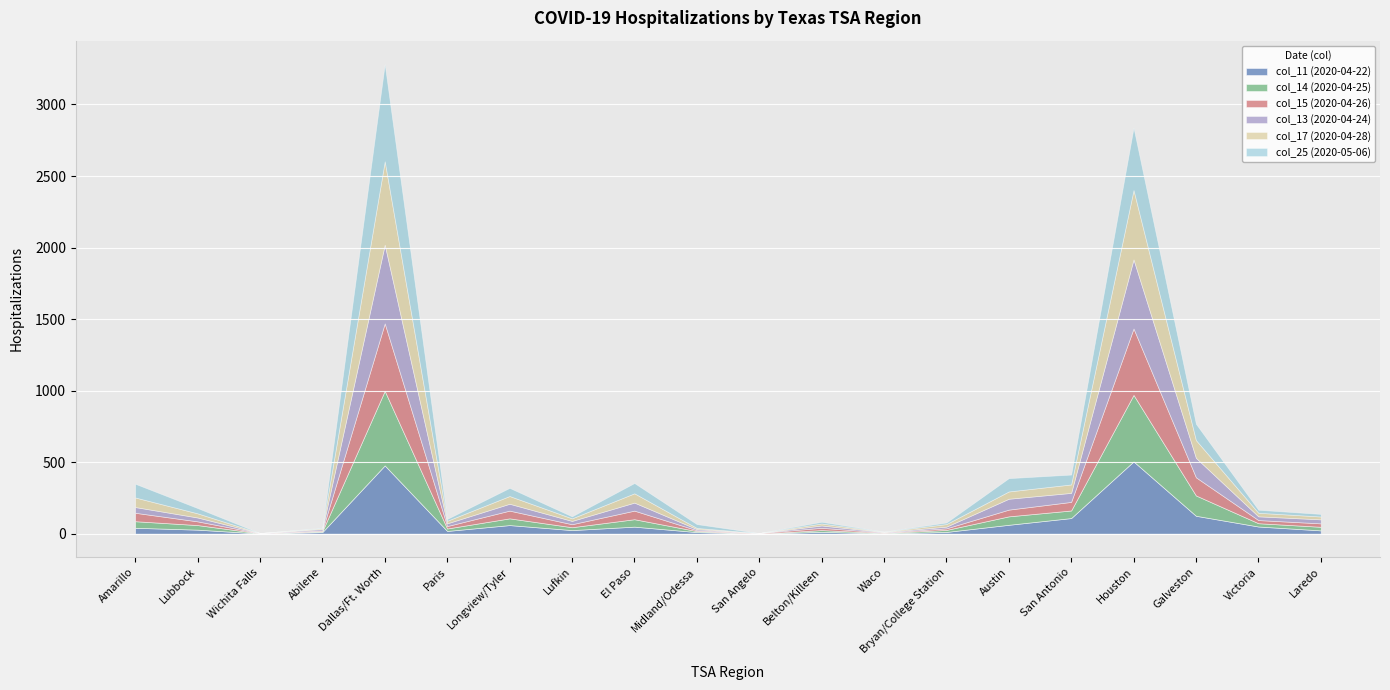

How many series are shown in this chart?

6